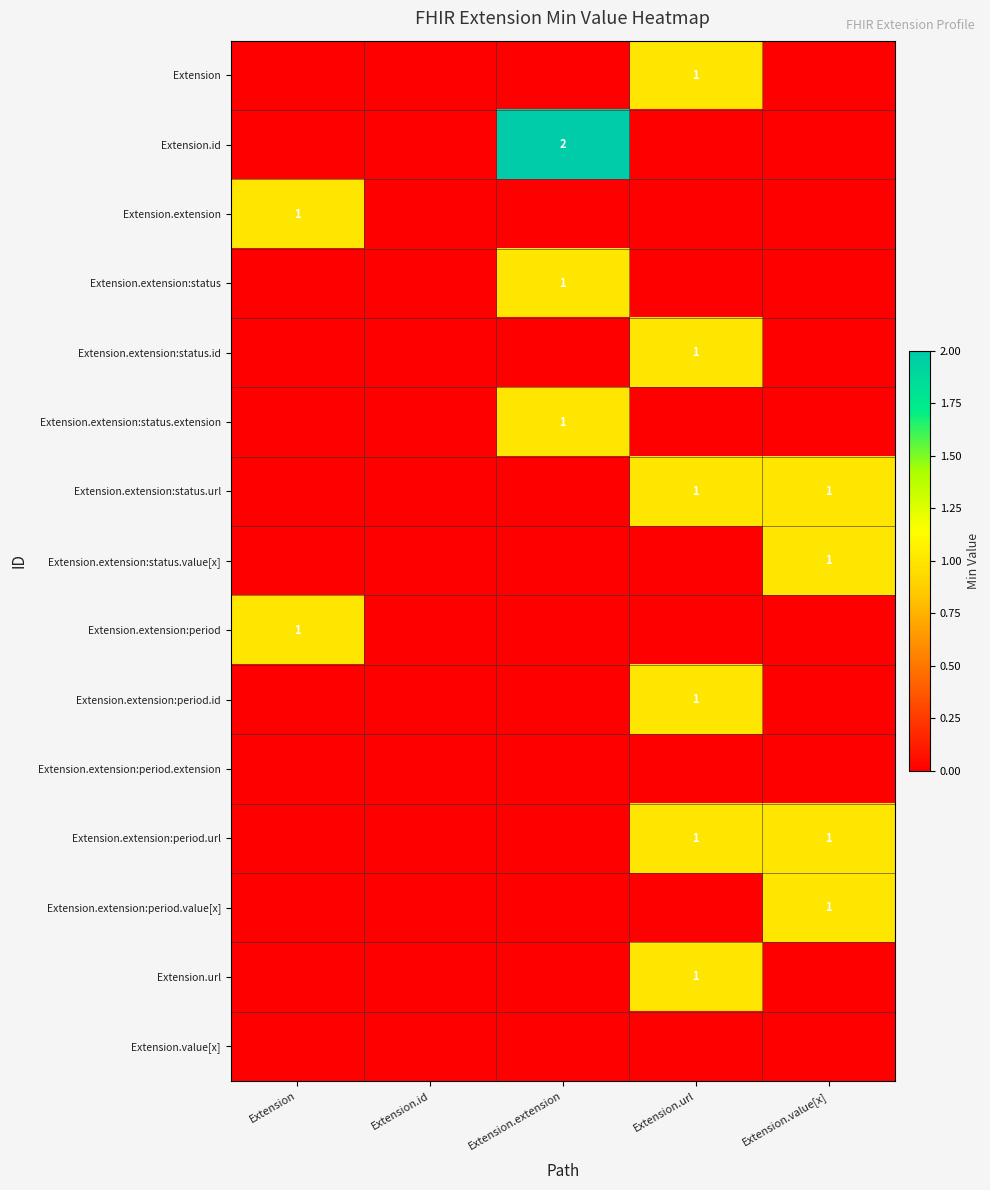

What is the difference between the highest and lowest values at Extension.url?

1